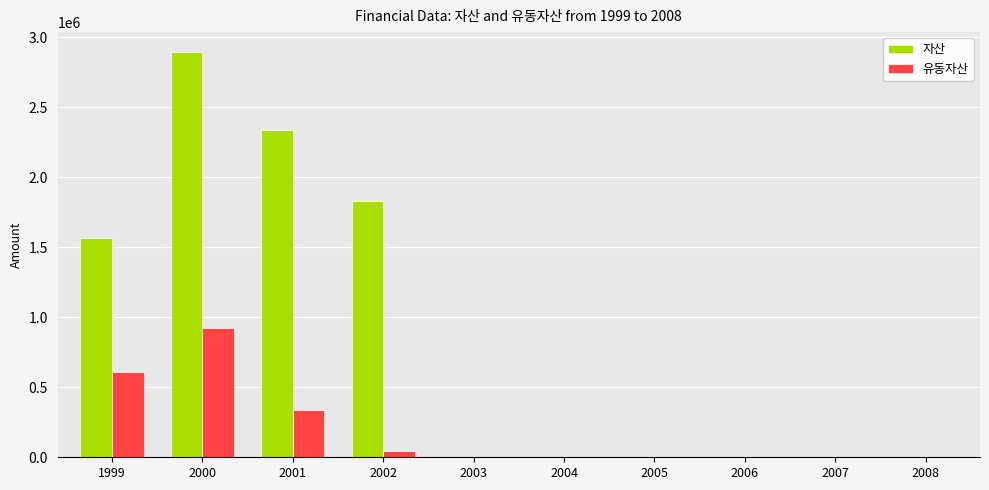

The value of 유동자산 at 2003 is -481581. True or false?

False